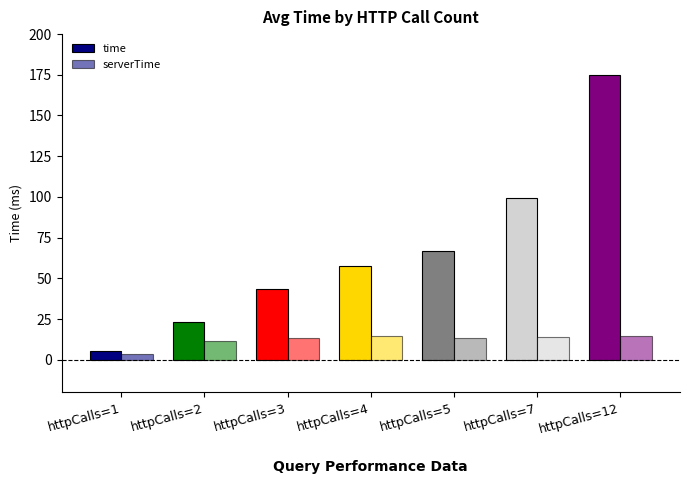

Rank the categories by serverTime value from lowest to highest.

httpCalls=1, httpCalls=2, httpCalls=5, httpCalls=3, httpCalls=7, httpCalls=4, httpCalls=12